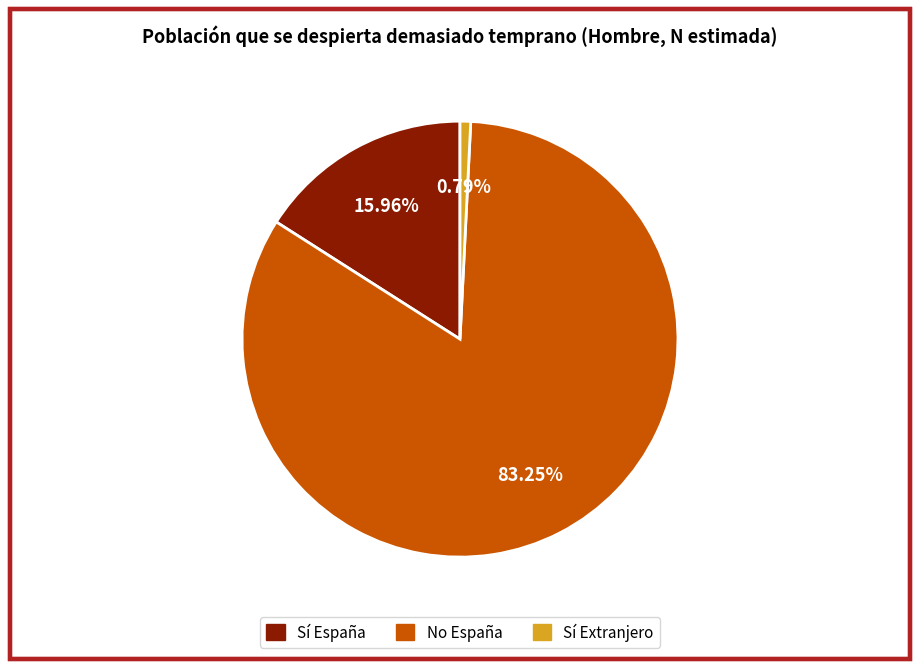

Which category has the biggest portion of the pie?

No España